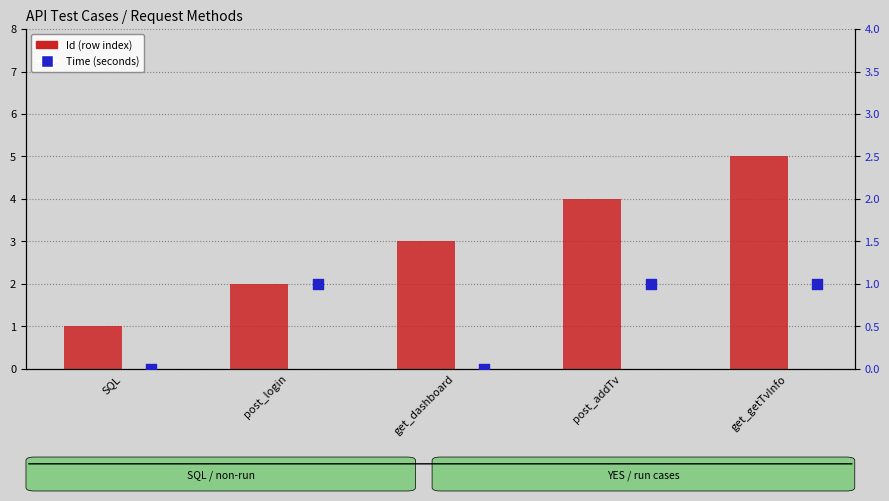

At how many categories does at least one series exceed 0?

5